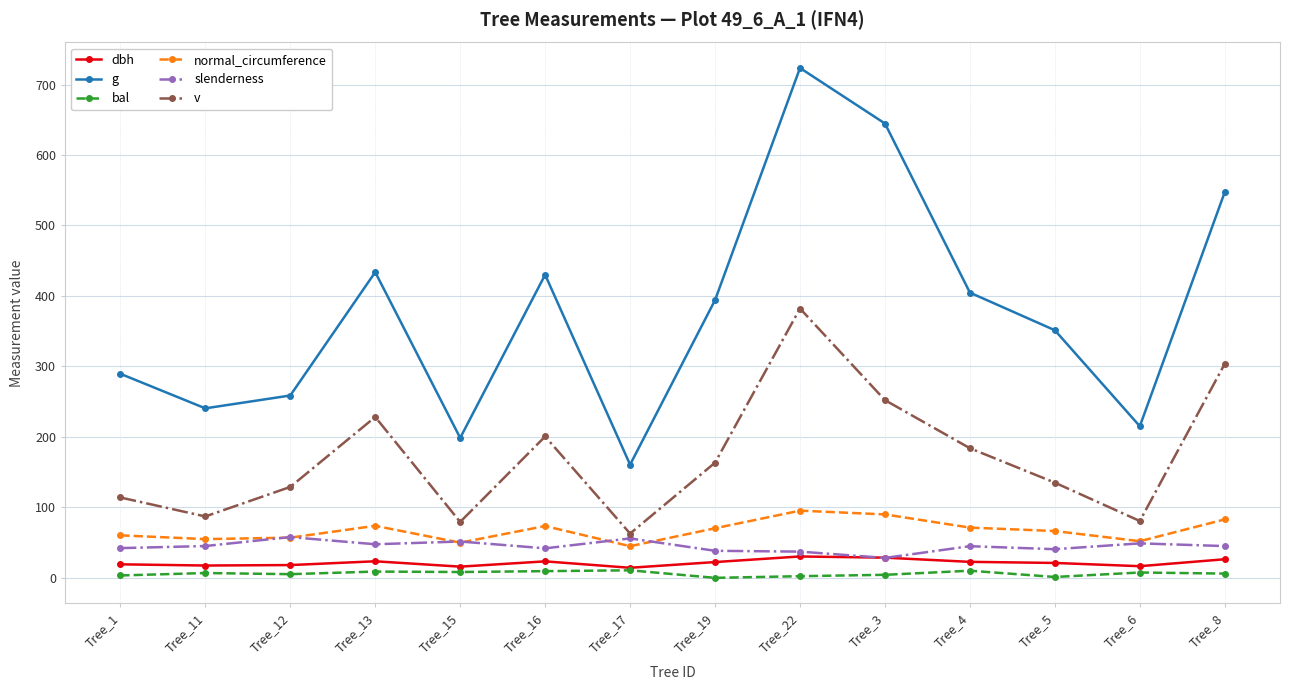

In g, how many points are higher than both neighbors (excluding endpoints)?

3